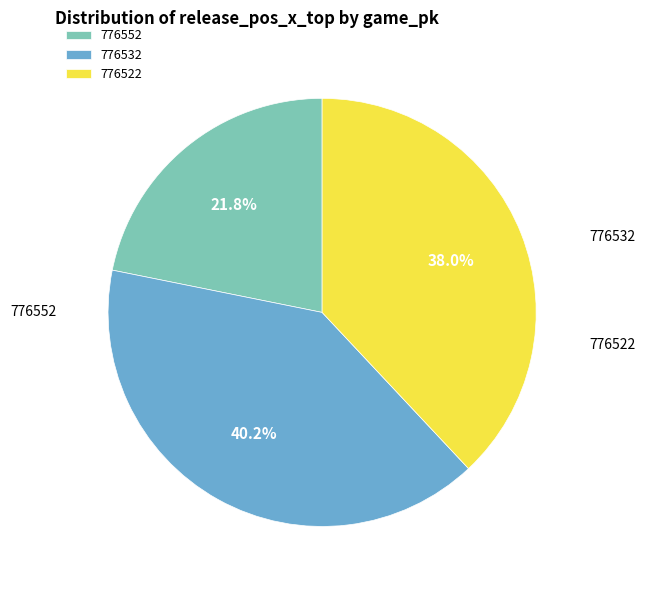

Approximately how many times larger is the value at 776532 compared to 776522?

1.1